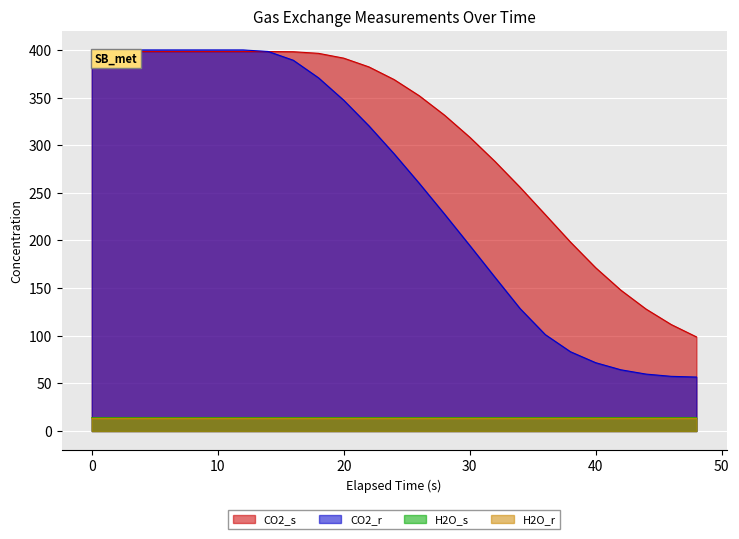

Between 22 and 36, which is larger?

22